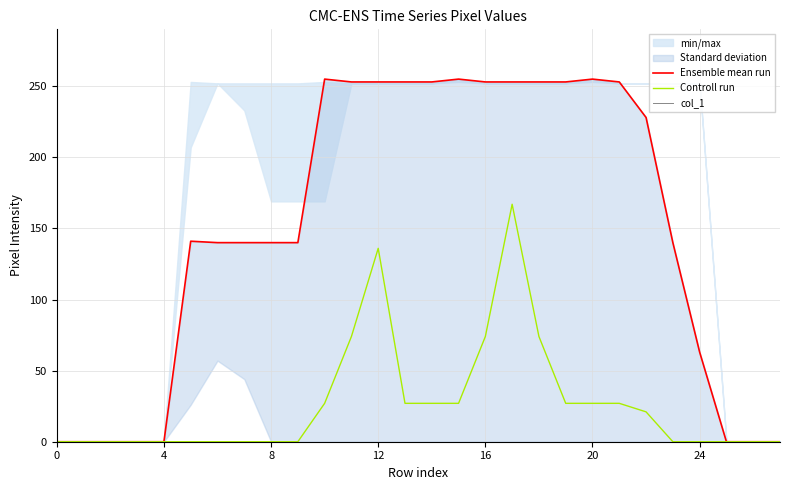

How many interior local peaks does the Ensemble mean run series have?

4